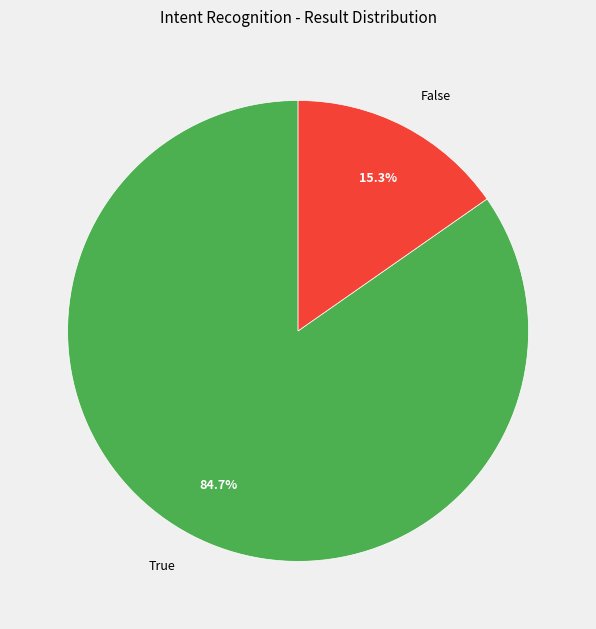

Is it true that False is 15% of the pie?

True